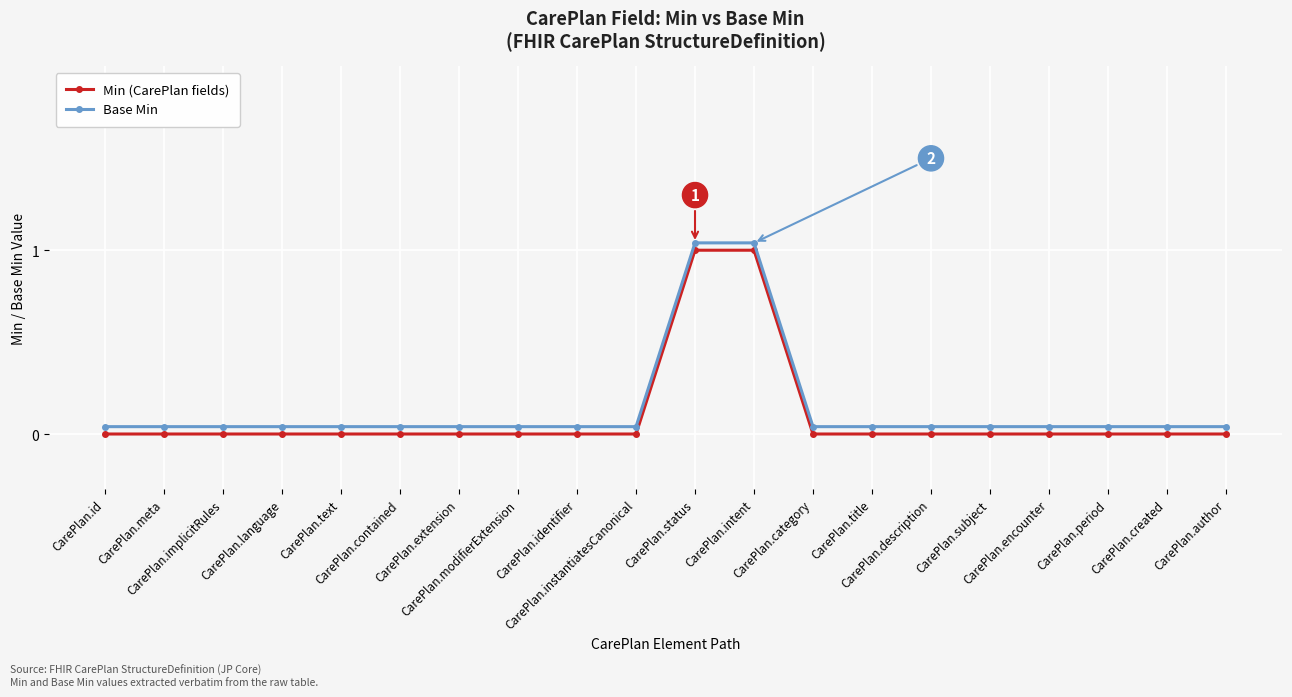

What is the maximum value shown in the chart?

1.0